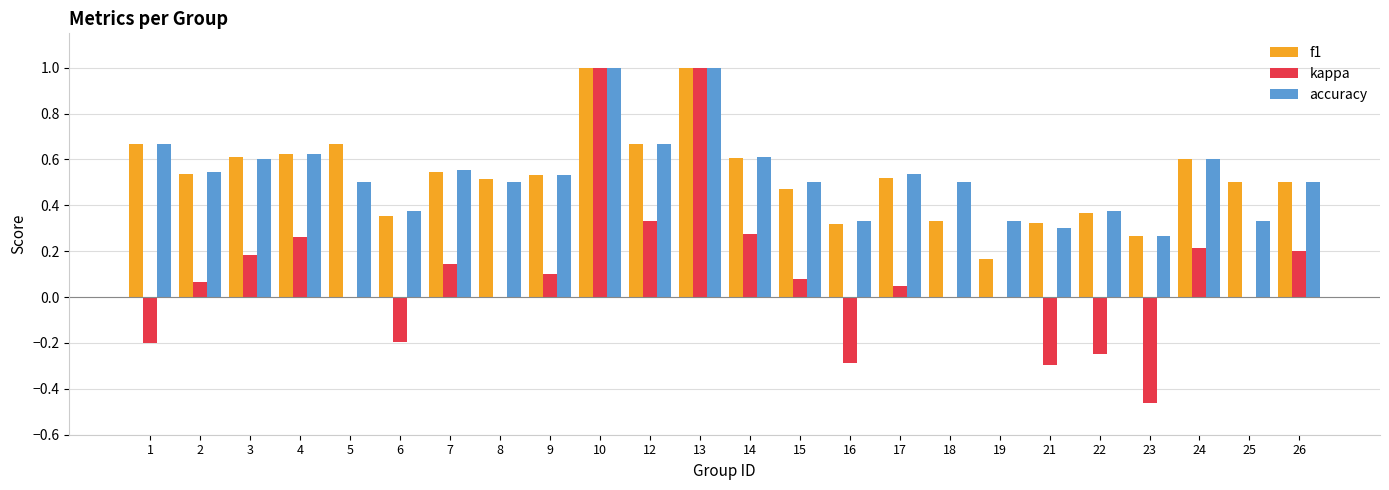

The f1 series shows 0.5 at 26. True or false?

True